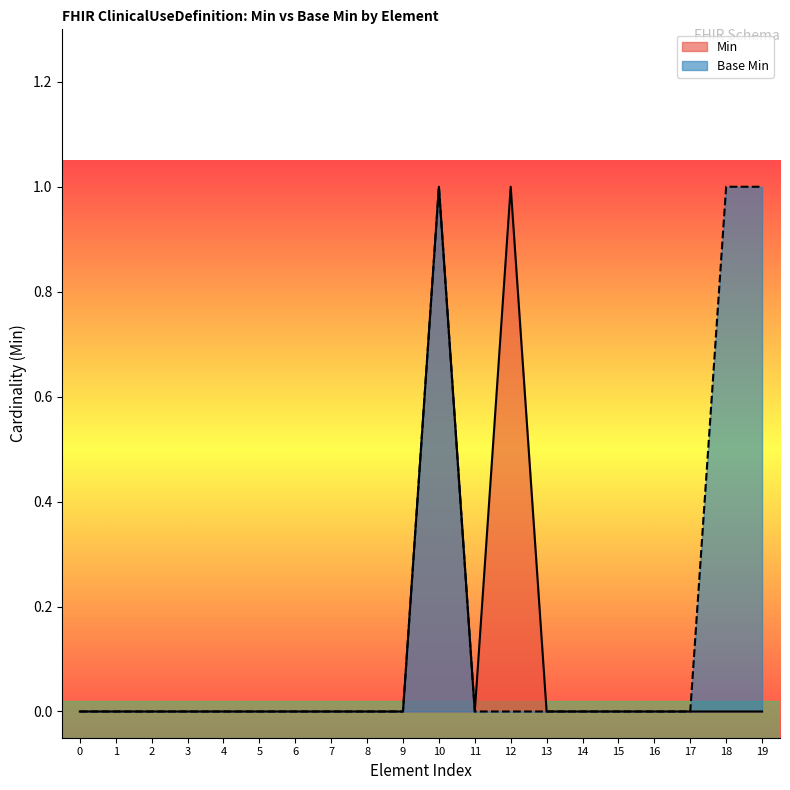

At which category is the sum across all series the highest?

10